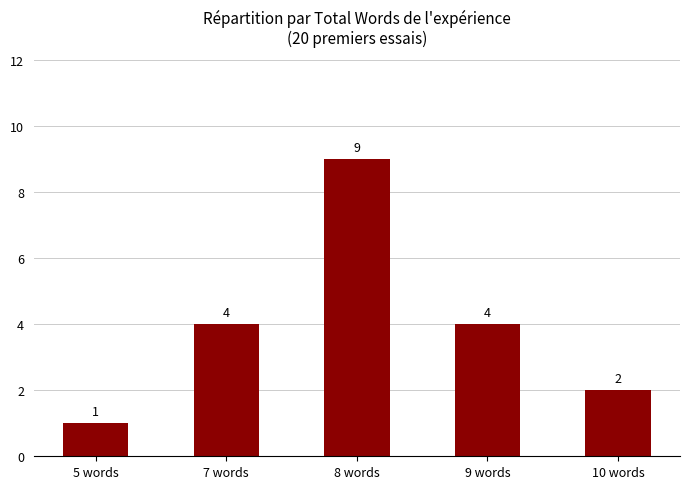

Does the chart contain any negative values?

No